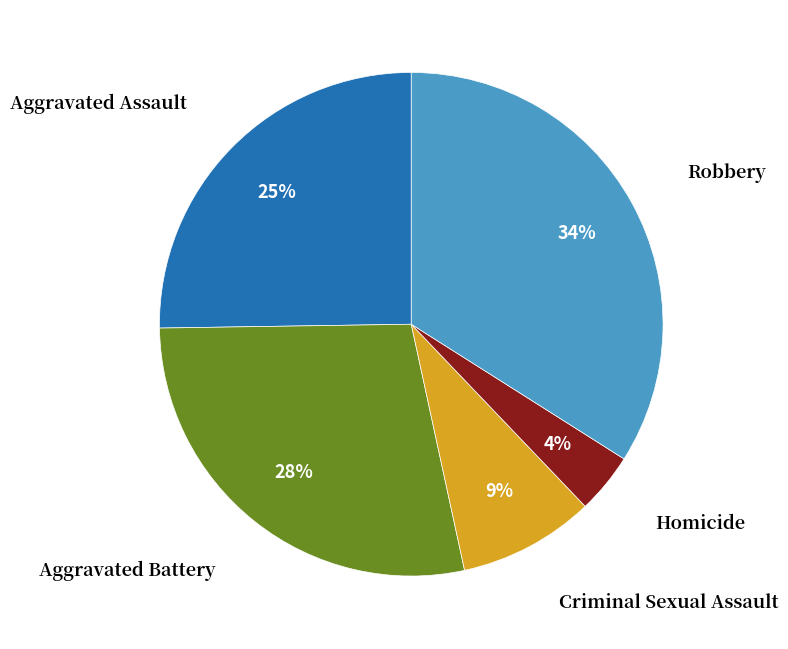

To the nearest percent, what is the difference between the largest and smallest slice percentages?

30%